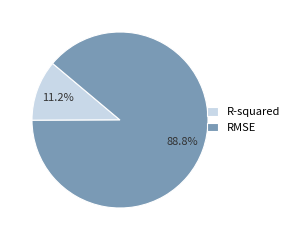

What portion of the pie excludes RMSE?

11.2%